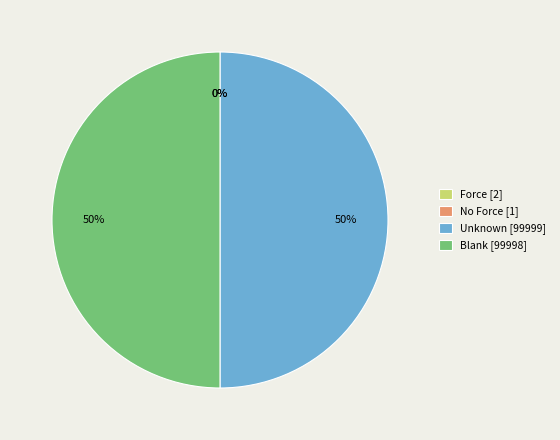

Is it true that Unknown [99999] is 50% of the pie?

True